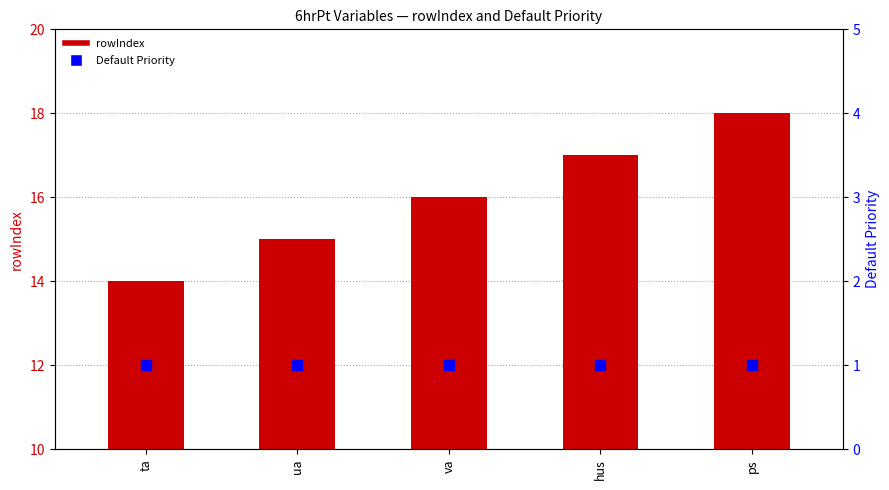

Which series has the largest total across all categories?

rowIndex